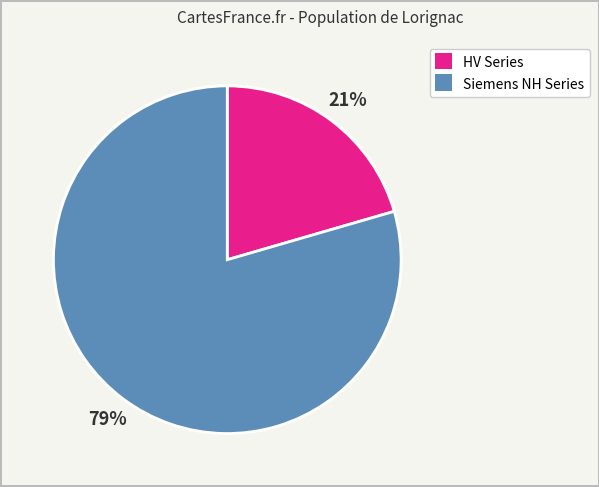

To the nearest percent, what percentage of the pie is HV Series?

21%